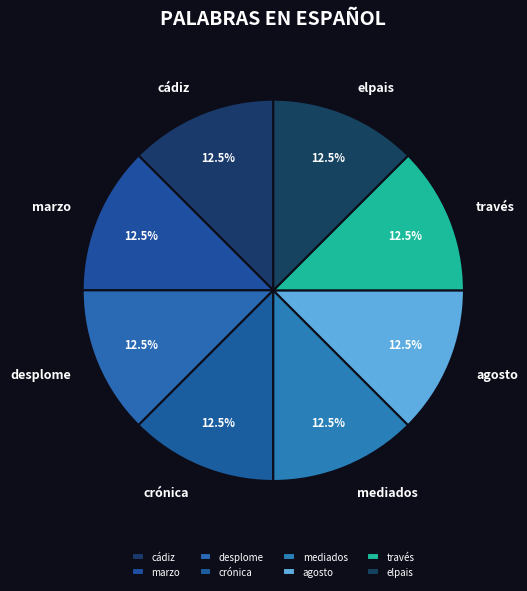

What is the total percentage of agosto and elpais?

25.0%